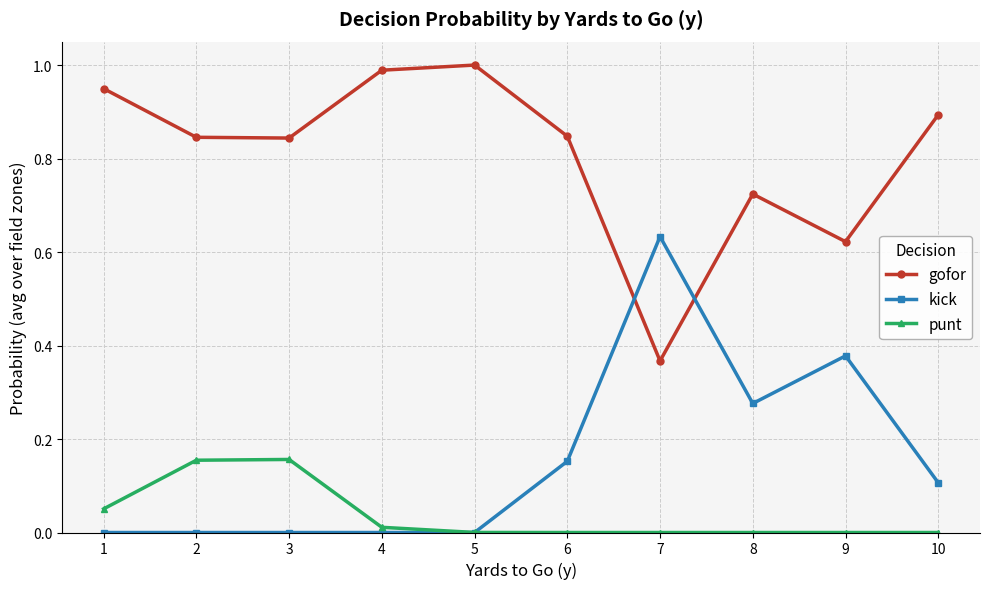

Rank the series at 2 from highest to lowest value.

gofor, punt, kick